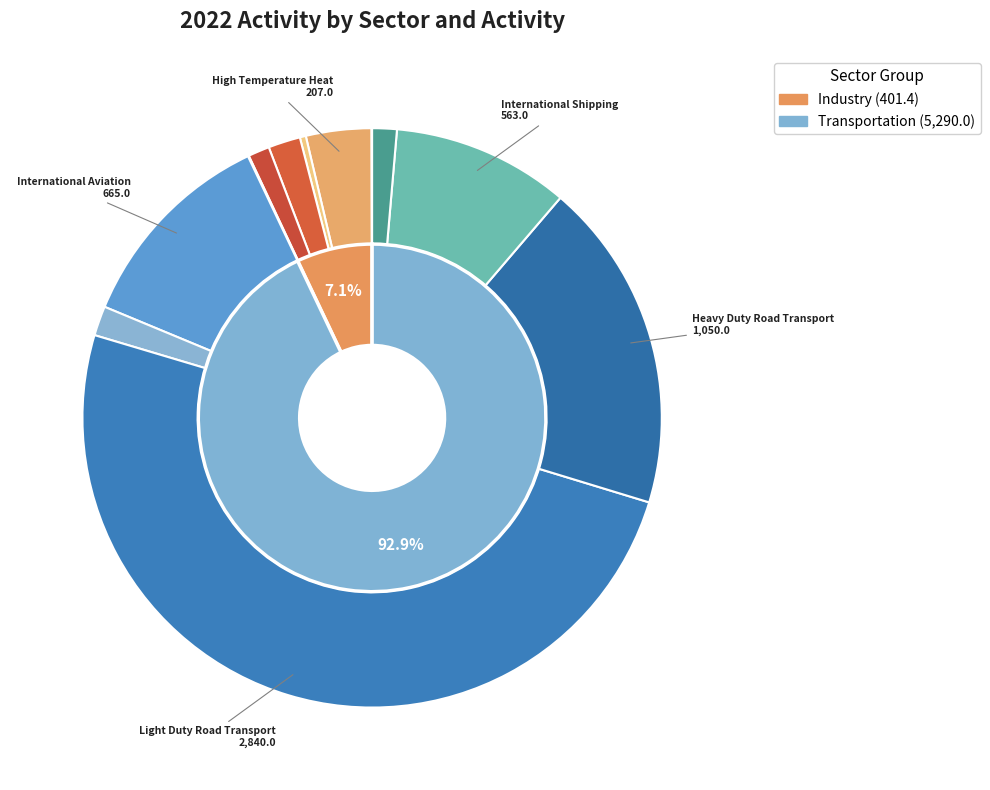

The High Temperature Heat slice represents 4% of the pie. True or false?

True